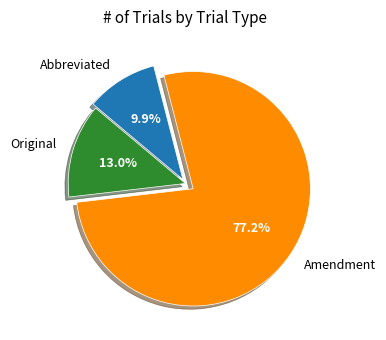

Combined, do Abbreviated and Original account for over 50%?

No